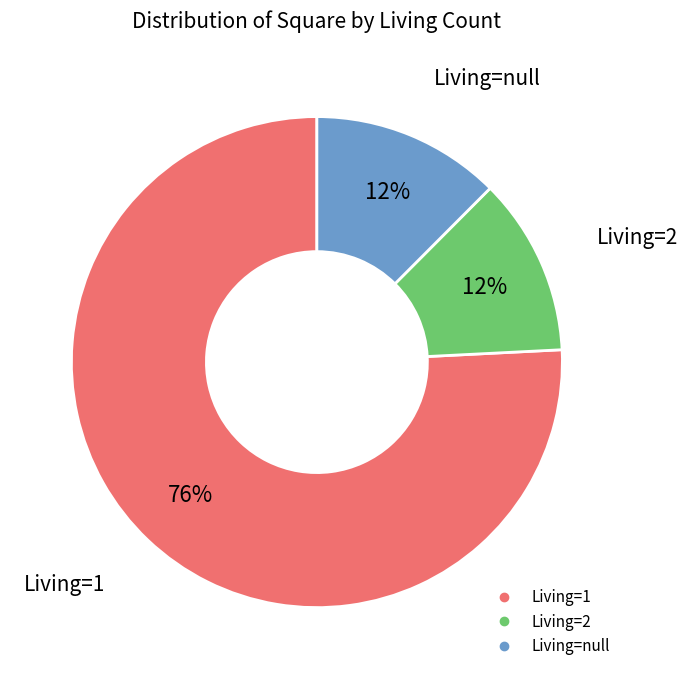

Is there a majority slice in this chart?

Yes